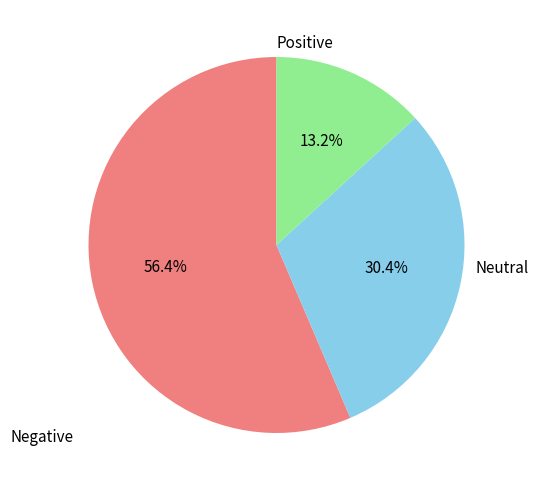

Is there a majority slice in this chart?

Yes